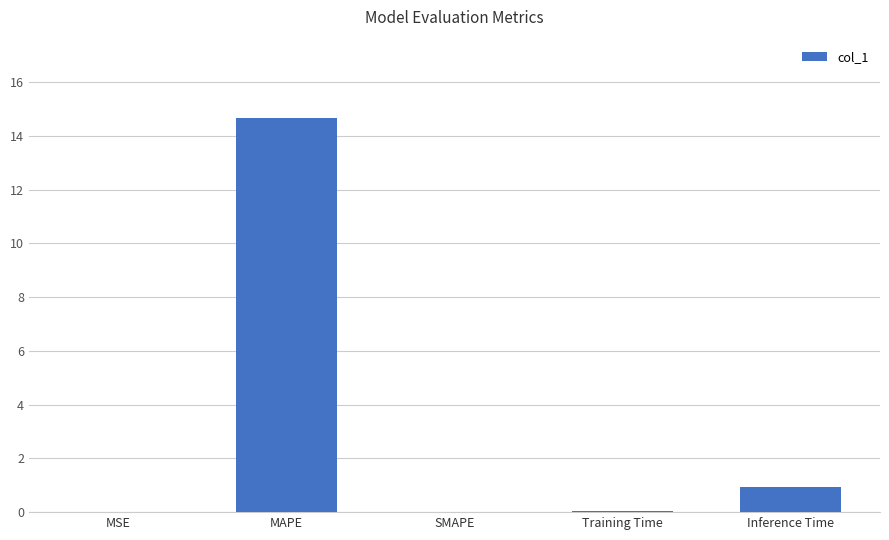

What is the sum of all values?

15.6